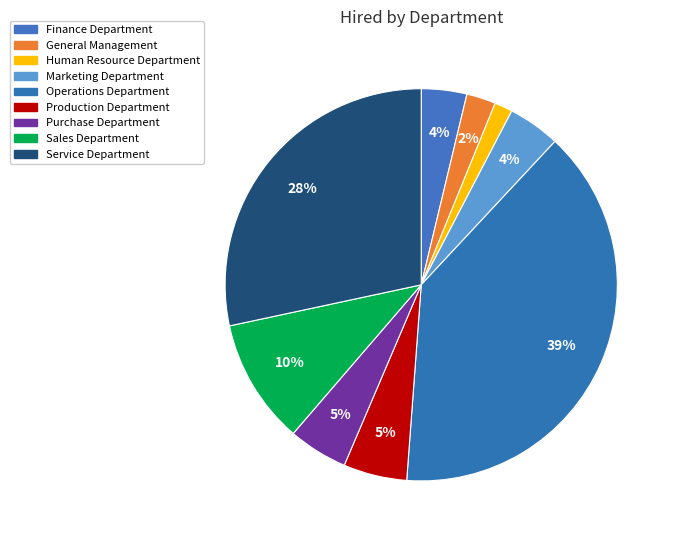

Count the number of slices in the pie.

9